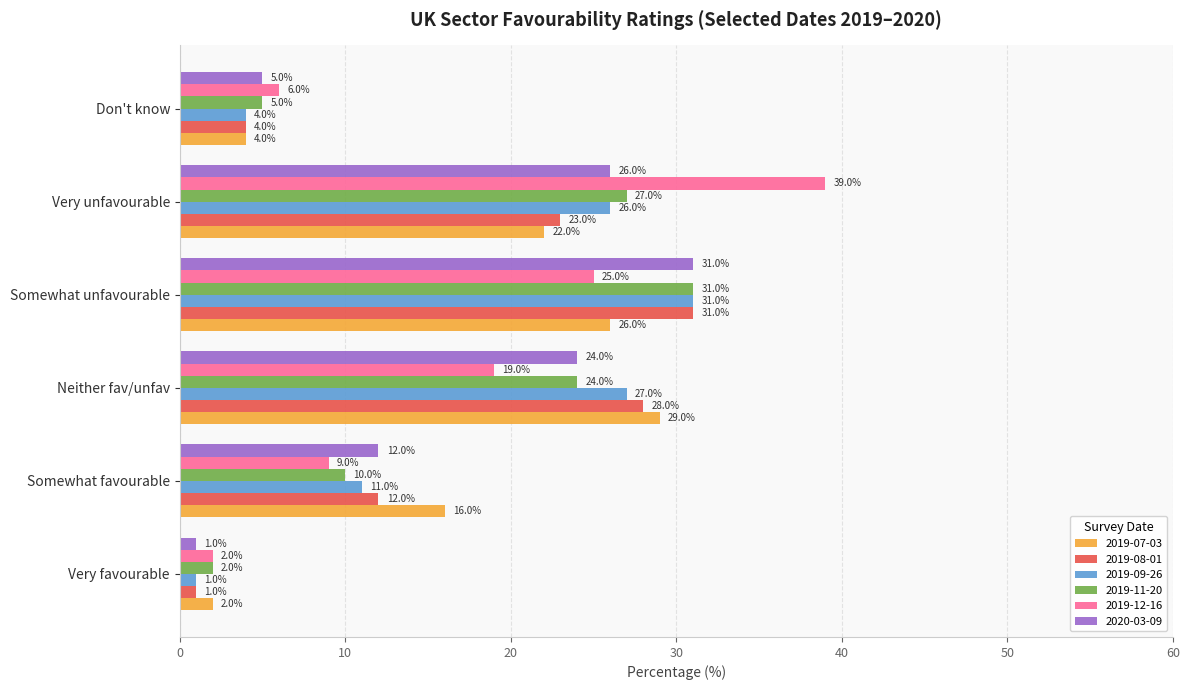

What is the difference between the highest and lowest values at Very favourable?

1.0